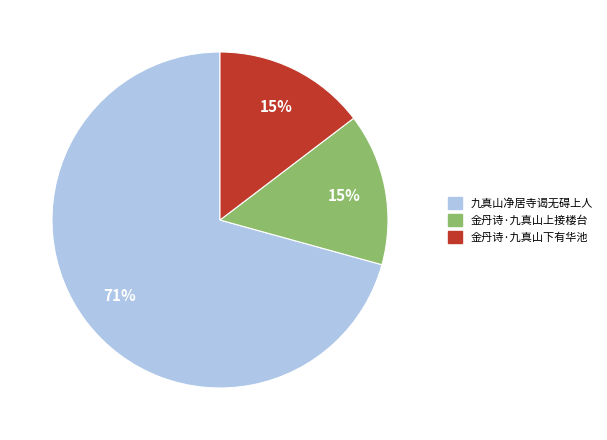

Between 九真山净居寺谒无碍上人 and 金丹诗·九真山上接楼台, which is larger?

九真山净居寺谒无碍上人